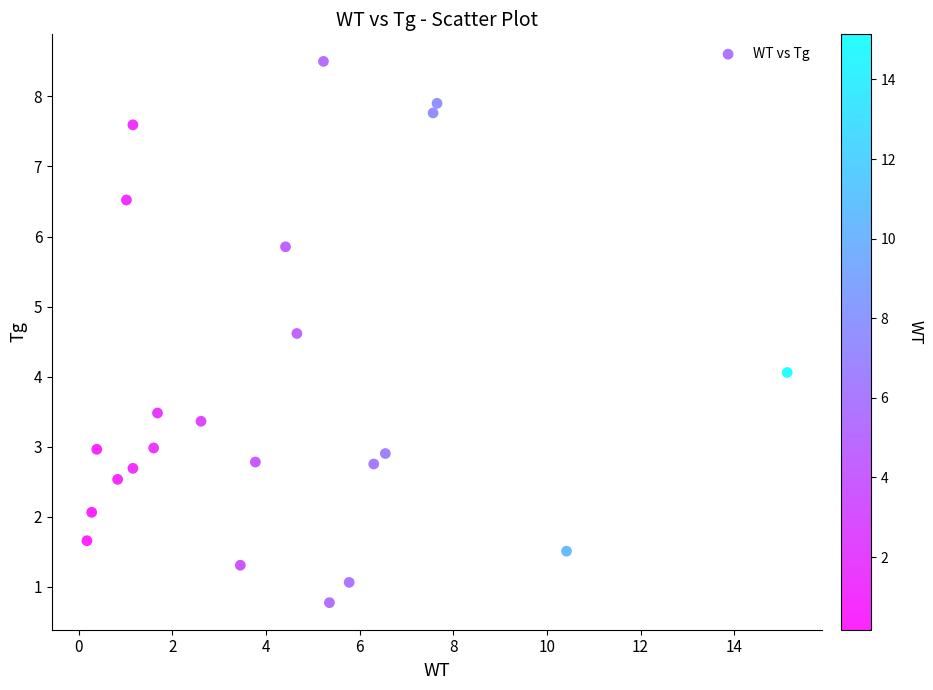

What is the range of X values (max minus min)?

15.0